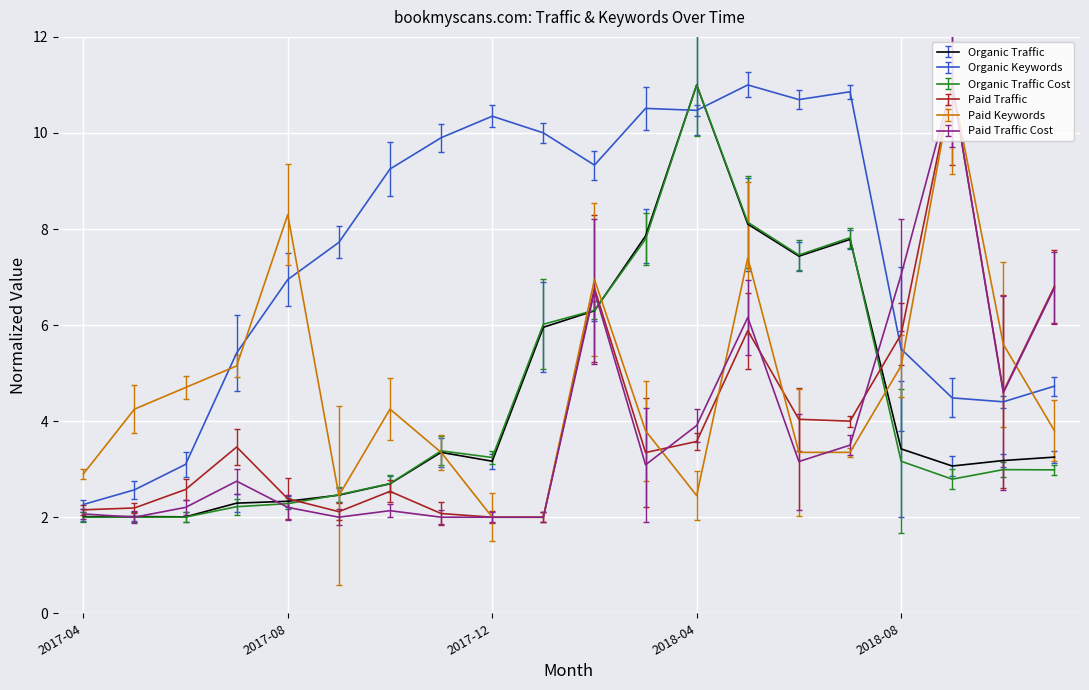

Count the number of categories in the chart.

20